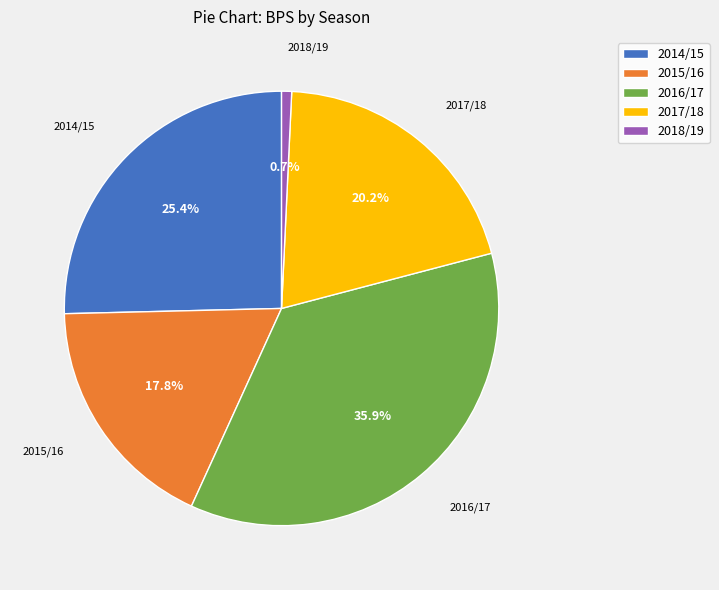

Which category has the smallest portion of the pie?

2018/19